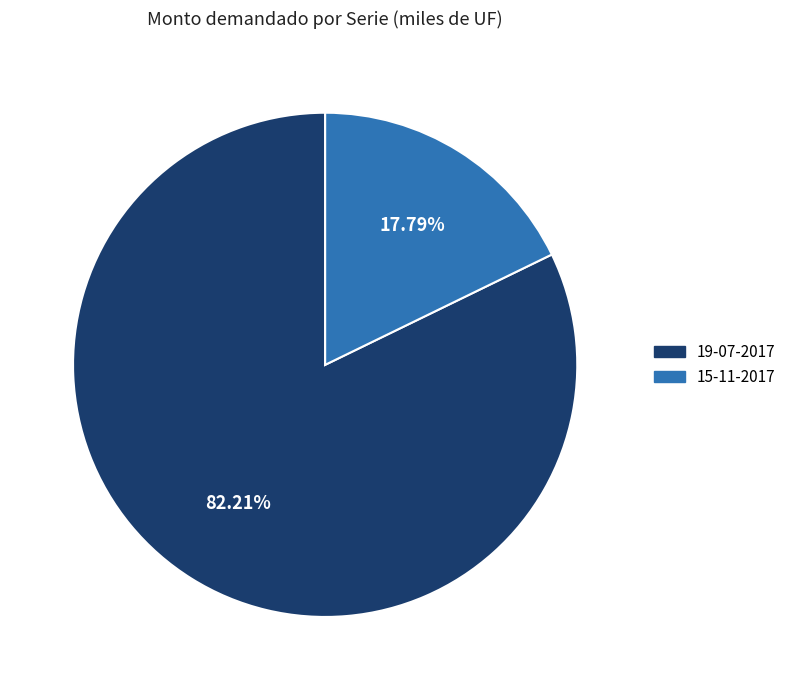

How many slices are in this pie chart?

2